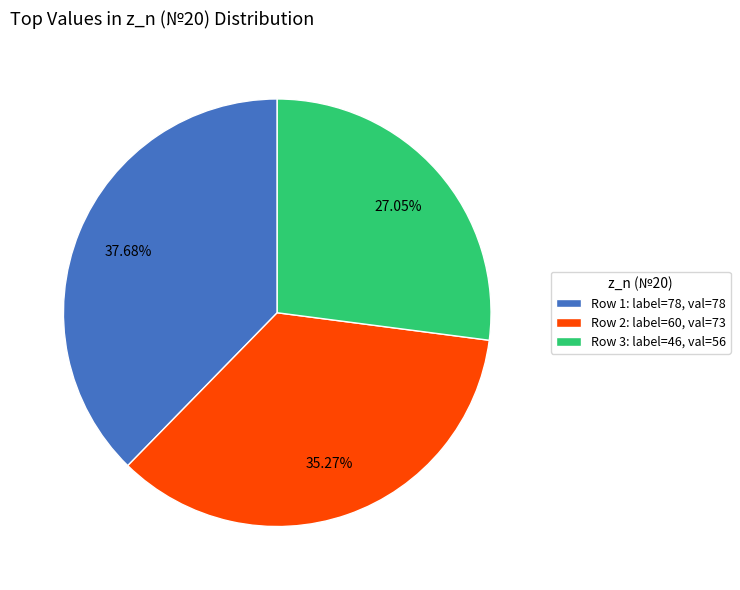

Is there any slice that represents more than half of the pie?

No